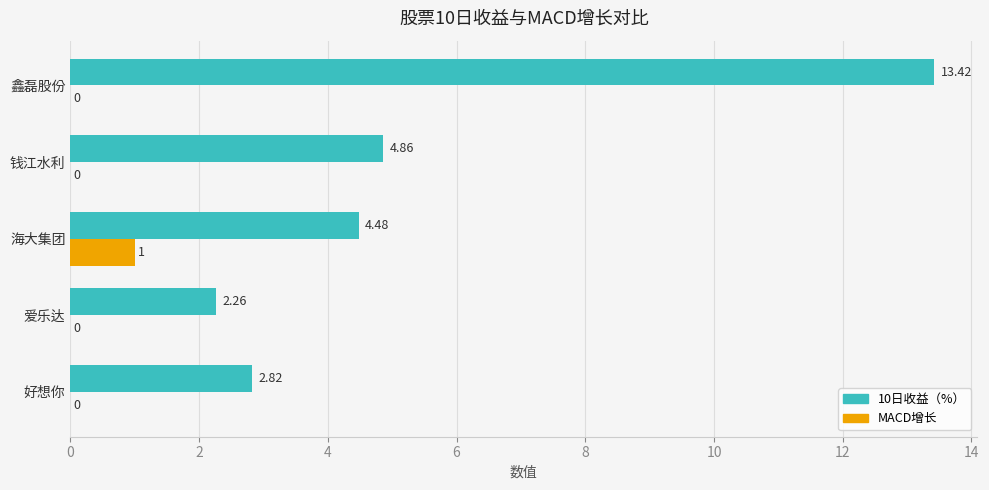

What is the sum of all MACD增长 values?

1.0